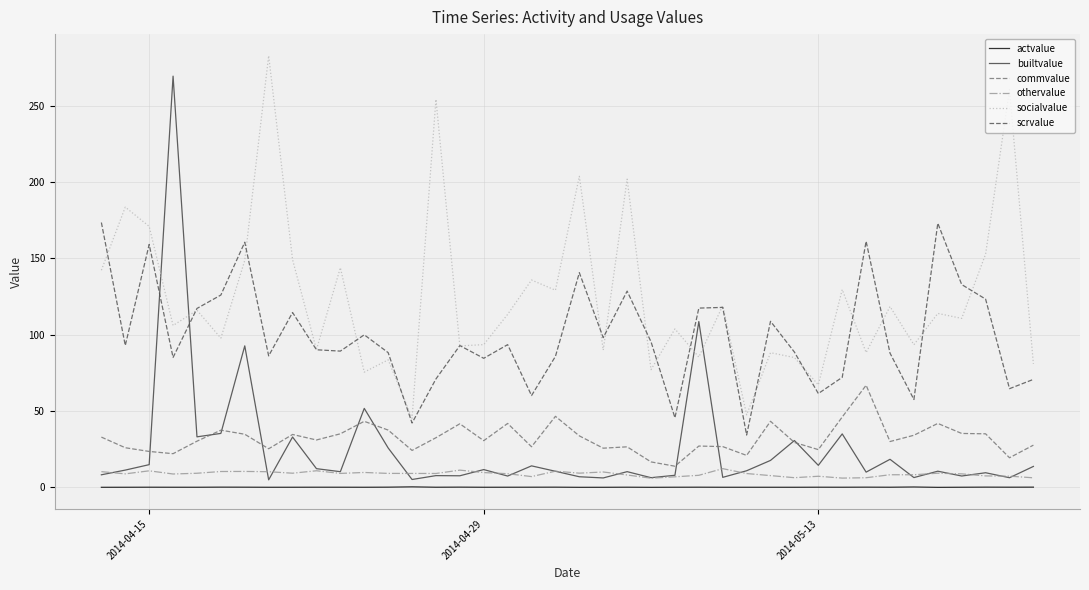

In scrvalue, how many points are higher than both neighbors (excluding endpoints)?

12